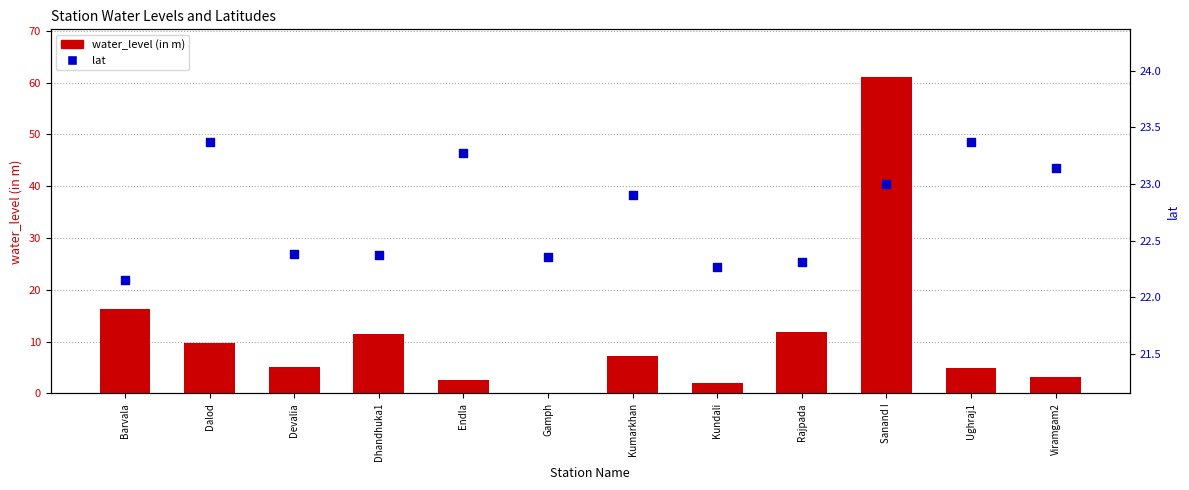

Which series reaches the minimum Y coordinate?

water_level (in m)